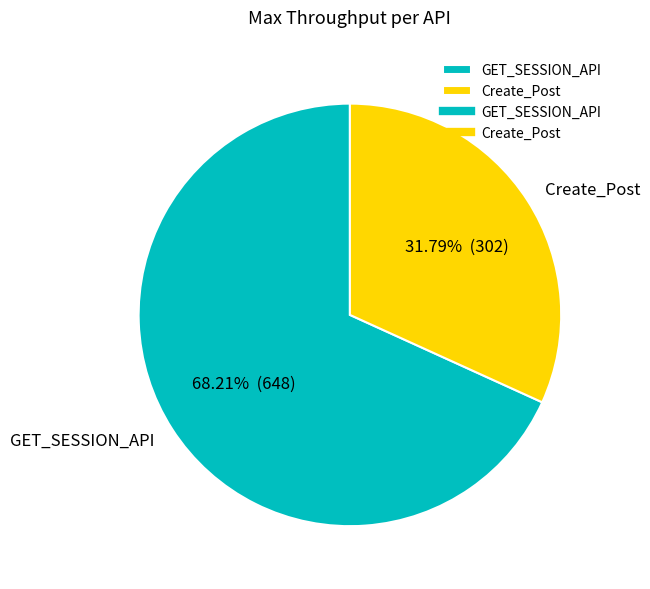

The Create_Post slice represents 43% of the pie. True or false?

False